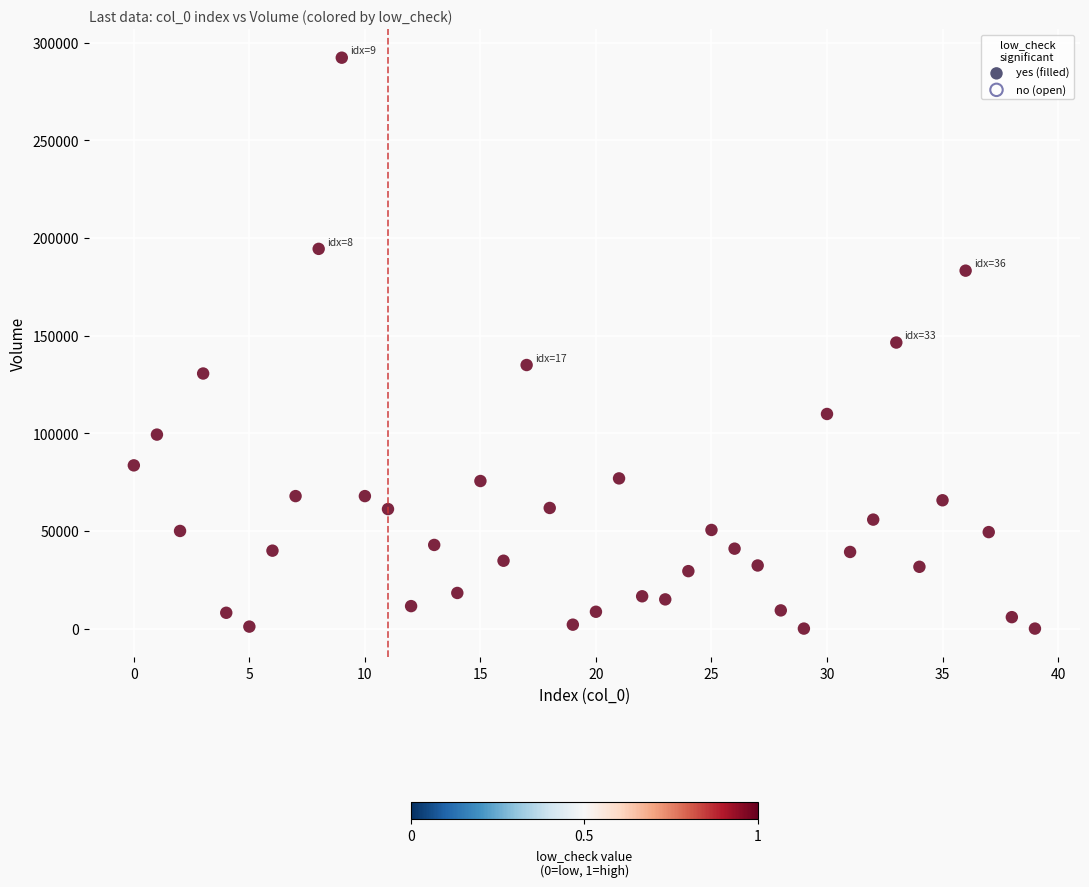

What is the range of Y values (max minus min)?

292297.6